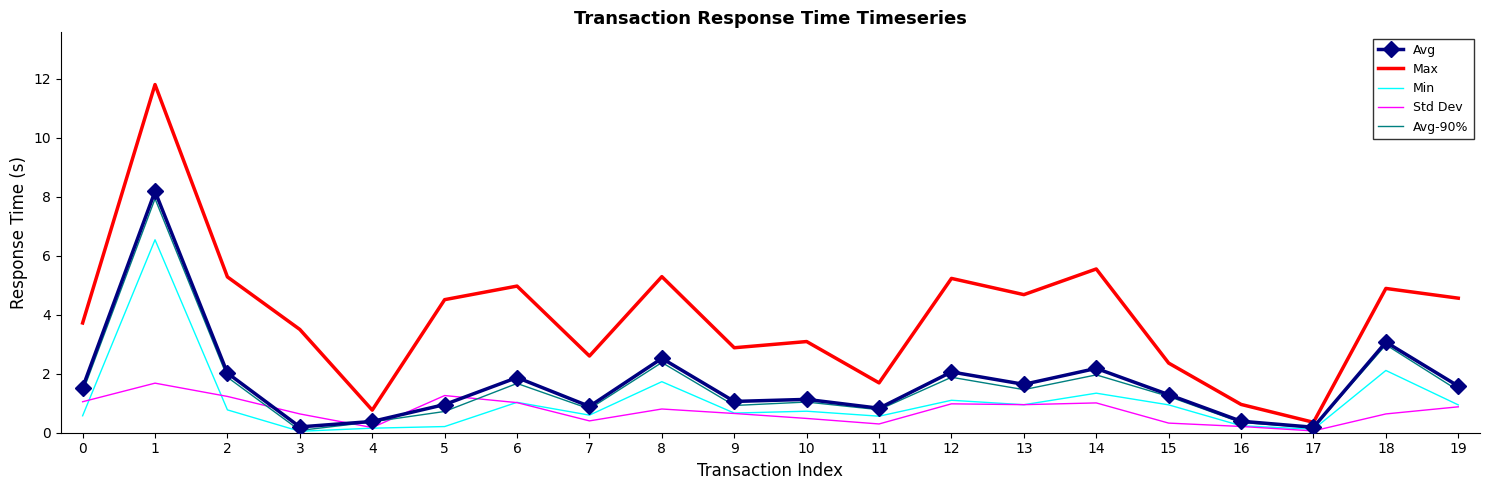

Between 0 and 14, which series saw the biggest shift?

Max